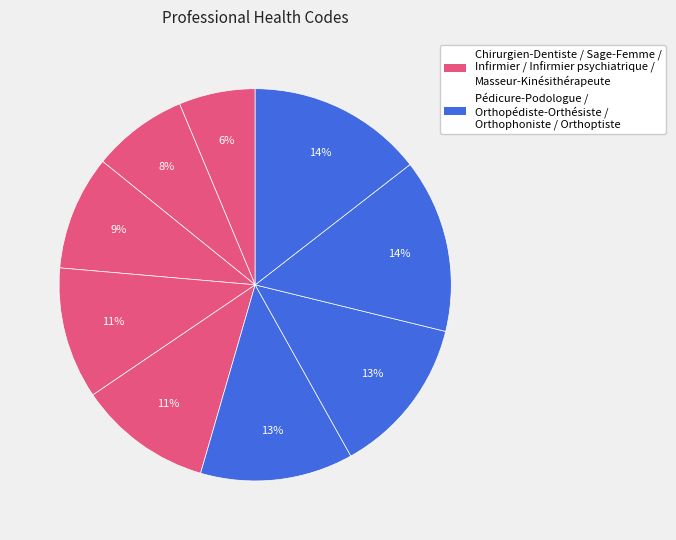

What is the smallest slice in the pie chart?

Chirurgien-Dentiste